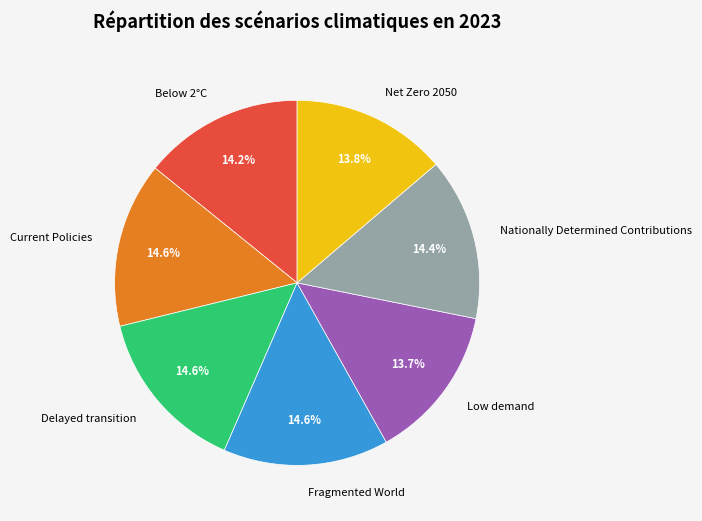

To the nearest percent, what is the difference between the largest and smallest slice percentages?

1%